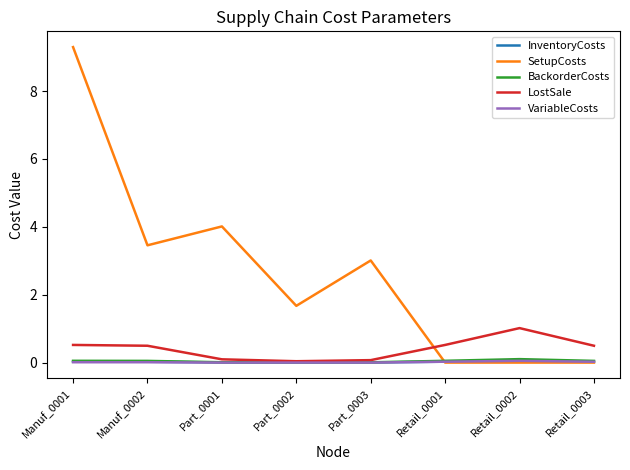

Where does the SetupCosts series first go above 3?

Manuf_0001